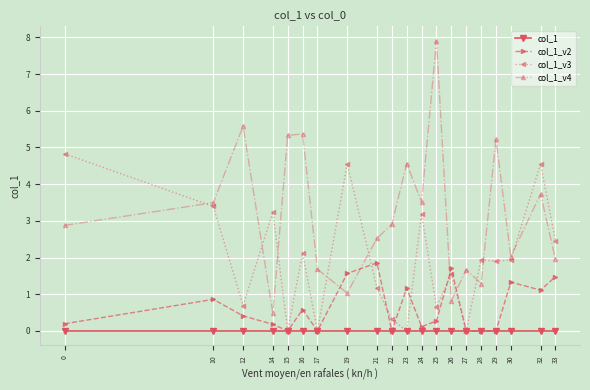

True or false: col_1_v3 has a value of 1.9 at 29.

True